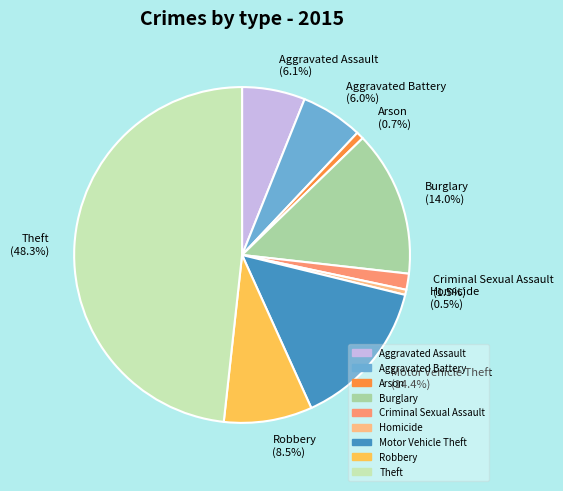

Which has a higher value, Theft or Robbery?

Theft